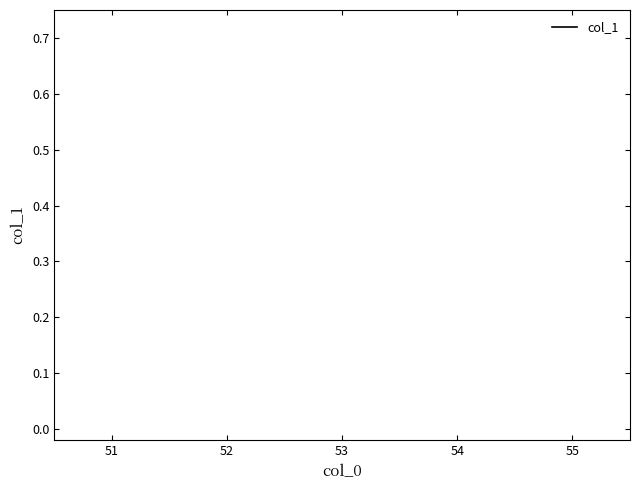

How many lines are shown in the chart?

1